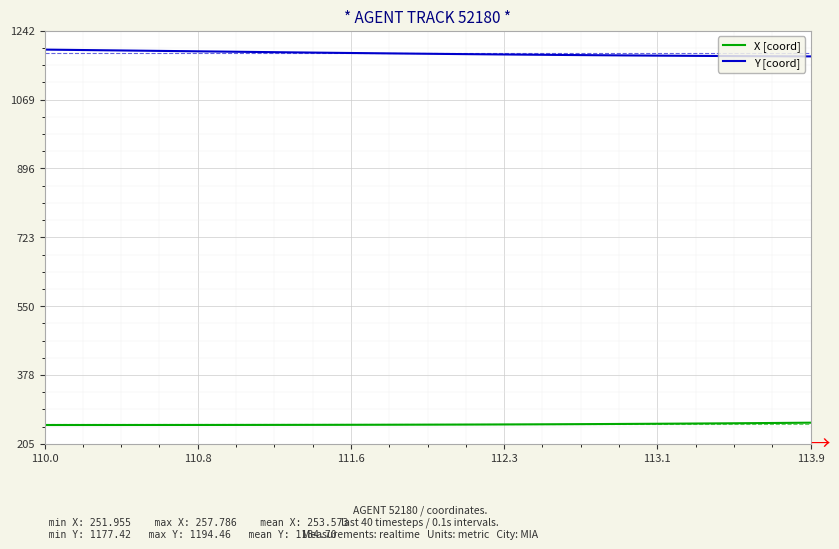

Which series has the largest total across all categories?

Y [coord]